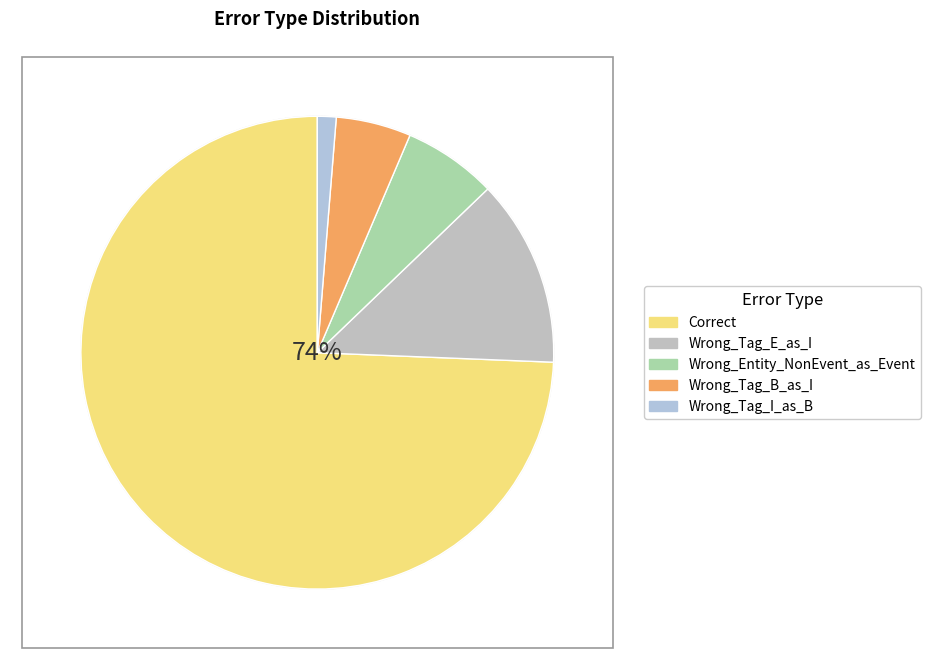

Is there any slice that represents more than half of the pie?

Yes